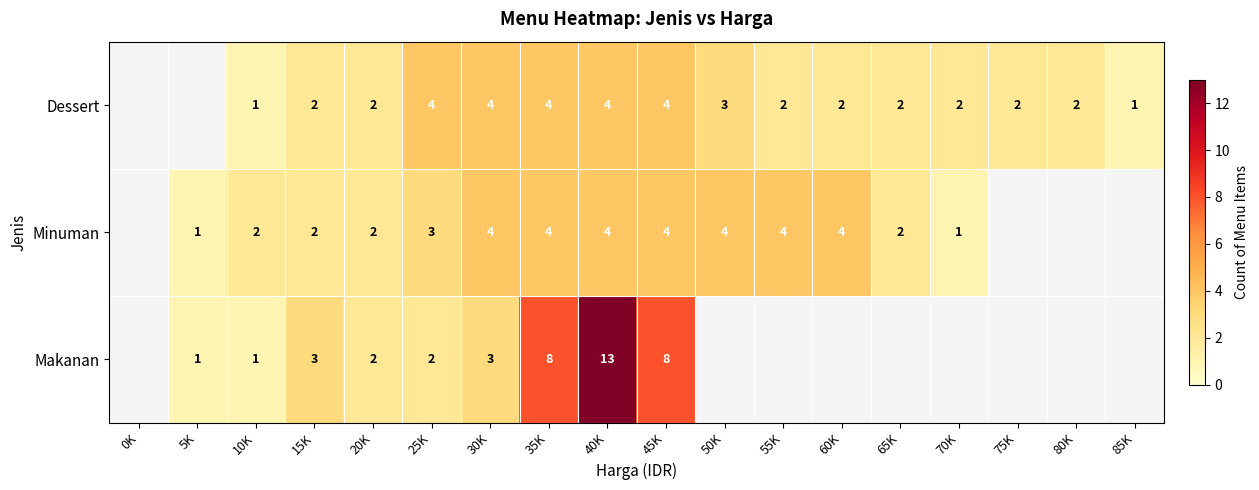

What is the total value across all series at 40K?

21